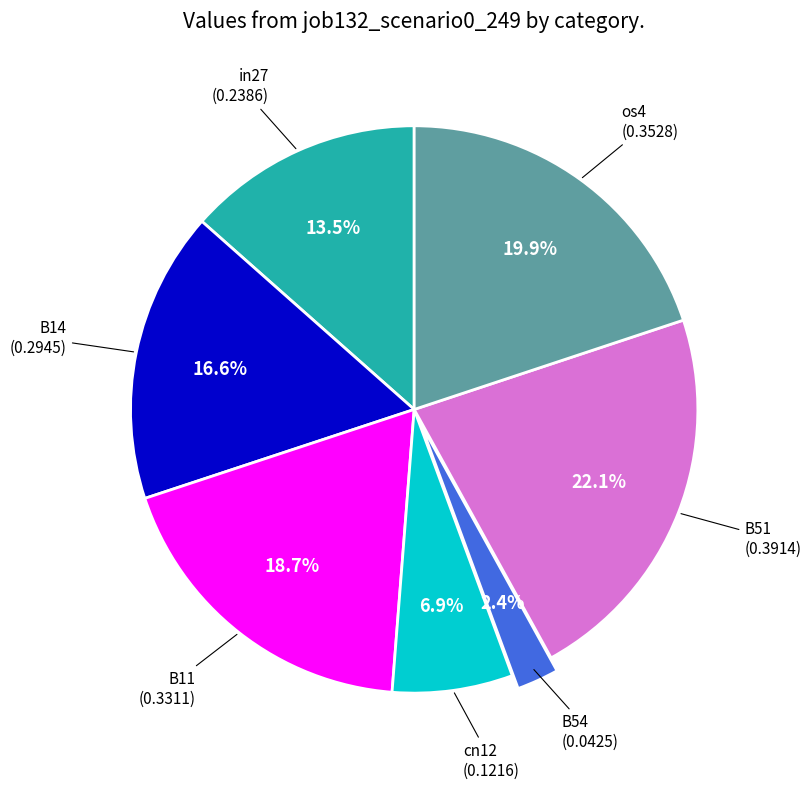

Is there any slice that represents more than half of the pie?

No